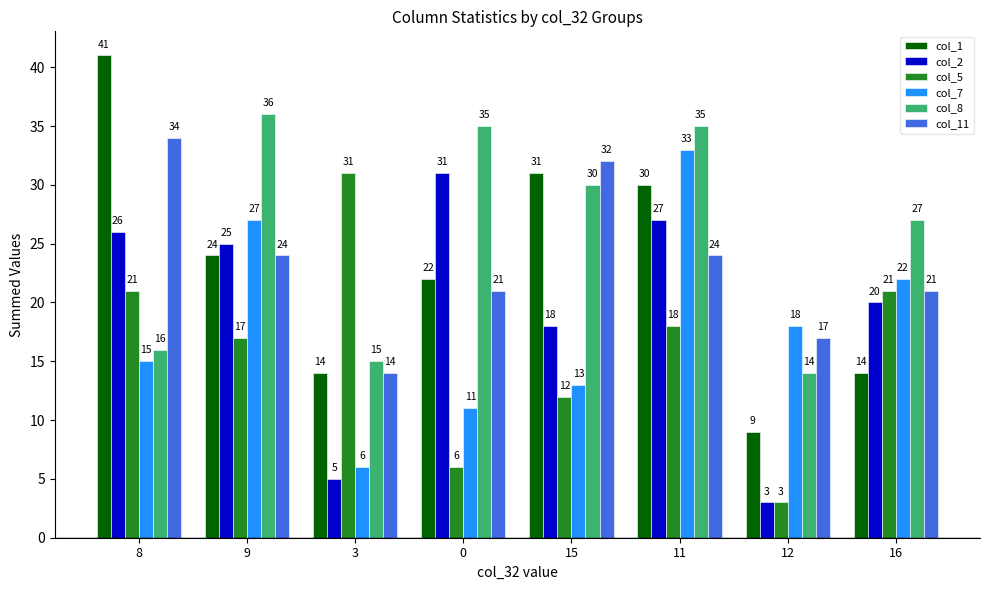

Reading left to right, transcribe all the data shown in this chart.

col_1: 8=41	9=24	3=14	0=22	15=31	11=30	12=9	16=14
col_2: 8=26	9=25	3=5	0=31	15=18	11=27	12=3	16=20
col_5: 8=21	9=17	3=31	0=6	15=12	11=18	12=3	16=21
col_7: 8=15	9=27	3=6	0=11	15=13	11=33	12=18	16=22
col_8: 8=16	9=36	3=15	0=35	15=30	11=35	12=14	16=27
col_11: 8=34	9=24	3=14	0=21	15=32	11=24	12=17	16=21